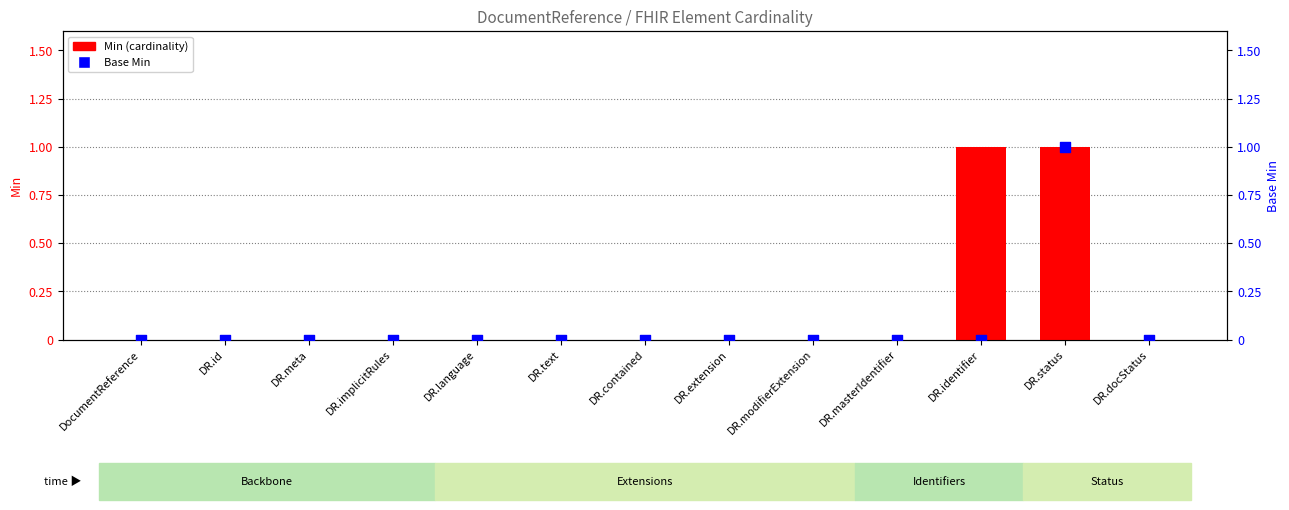

What are all the series names shown in the legend?

Min, Base Min